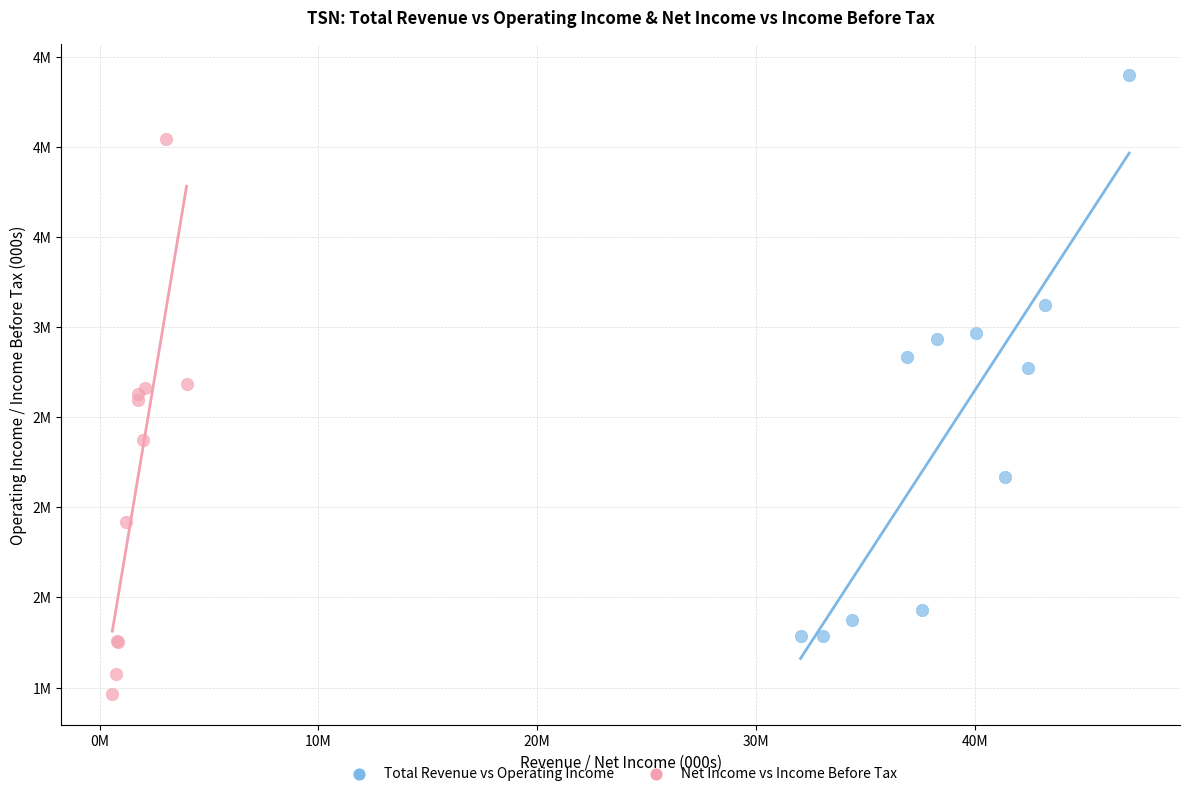

Which series has the widest spread of Y values?

Total Revenue vs Operating Income